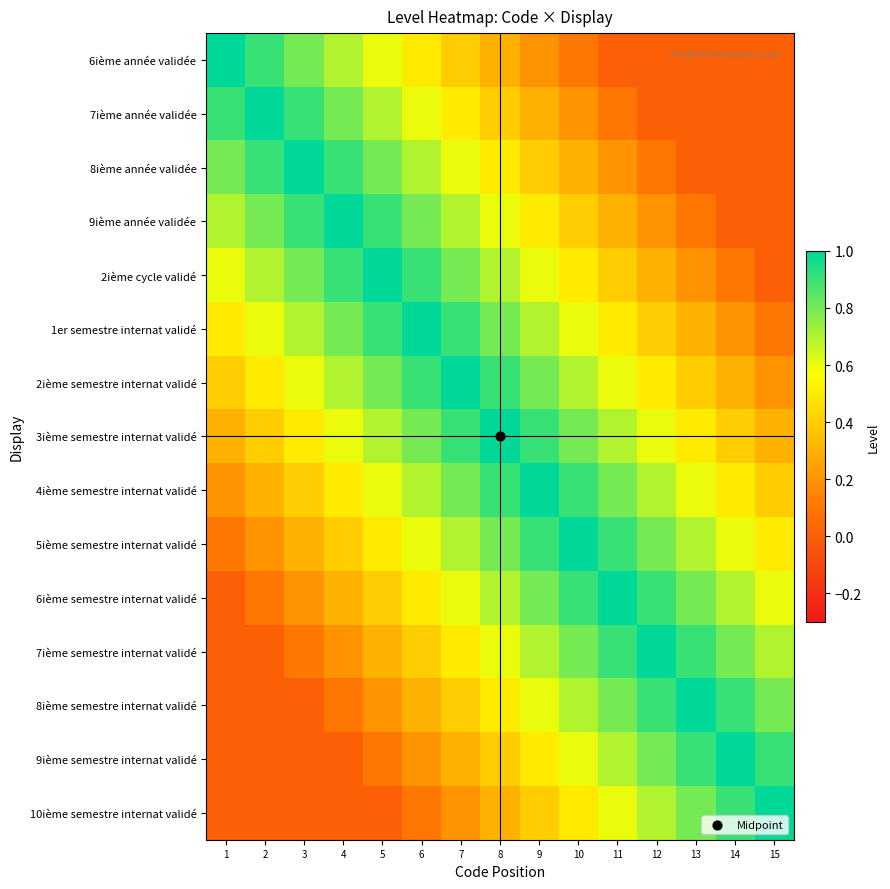

Which has a higher value, 7 or 3?

3